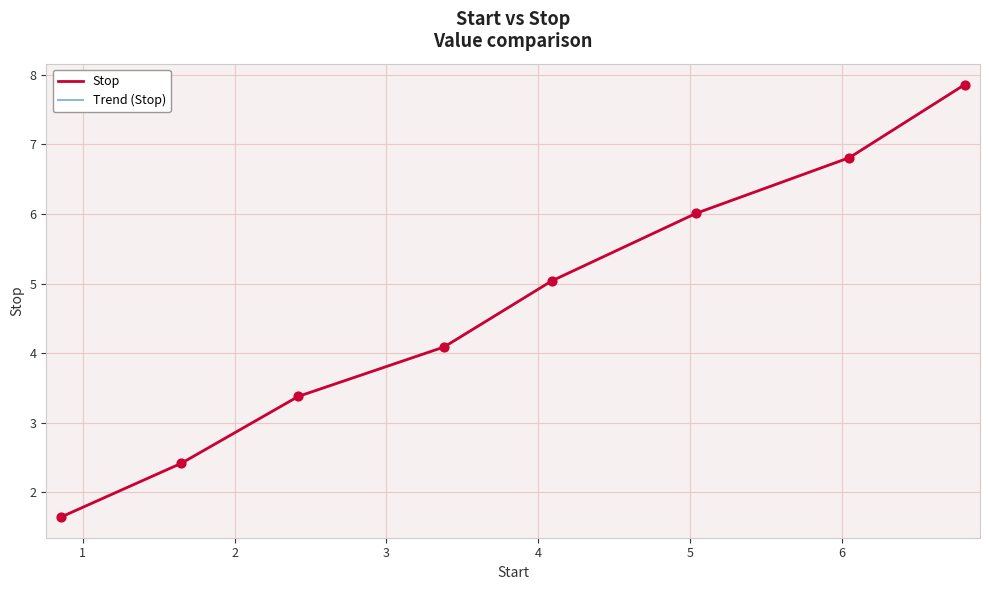

What is the maximum value for Stop?

7.9